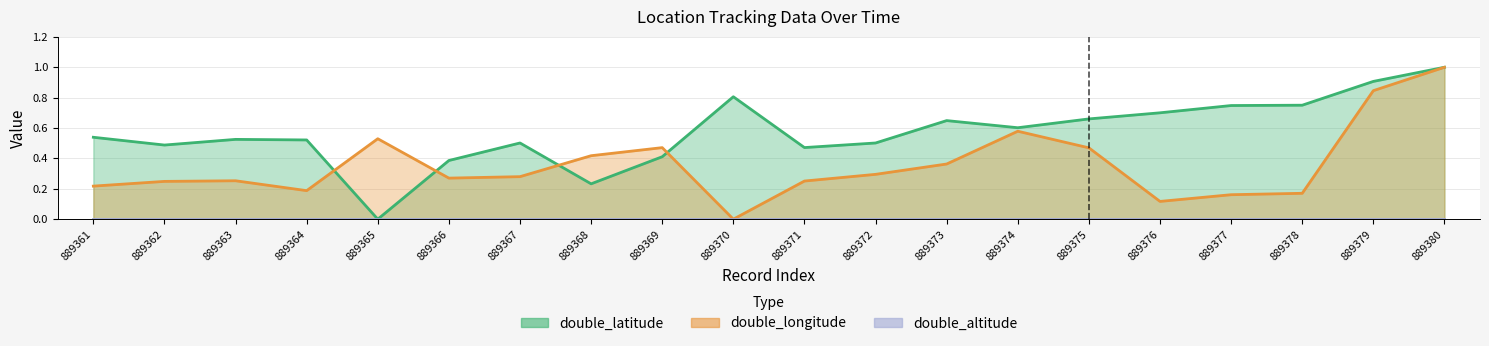

How many positive values does the double_longitude series have?

19